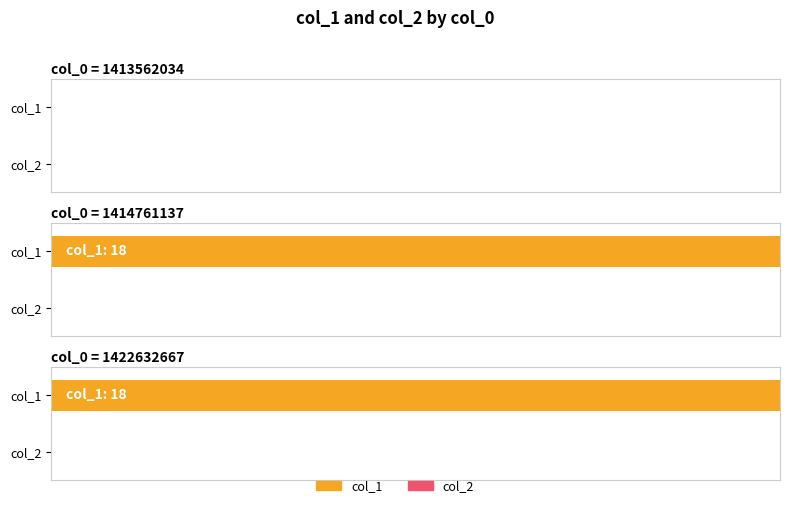

List the labels in order of col_2 value, largest first.

1413562034, 1414761137, 1422632667